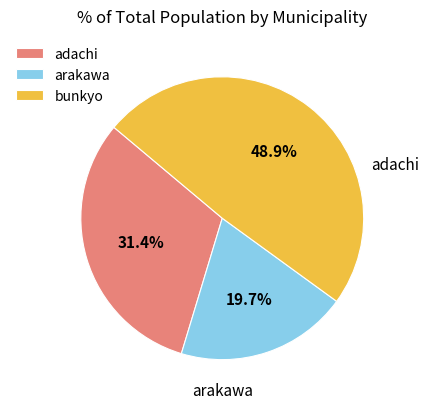

What is the ratio of the value at bunkyo to the value at adachi?

1.6